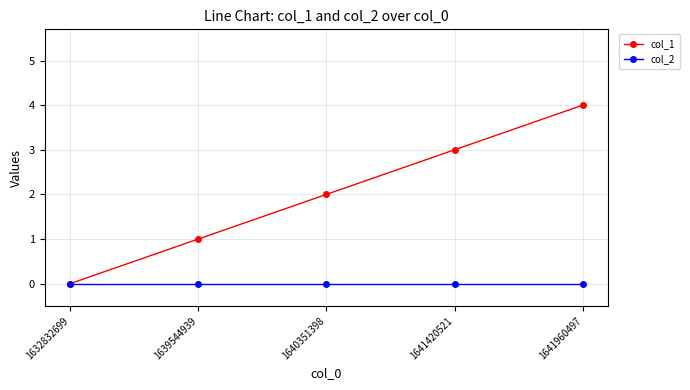

List the labels in order of col_1 value, largest first.

1641960497, 1641420521, 1640351398, 1639544939, 1632832699